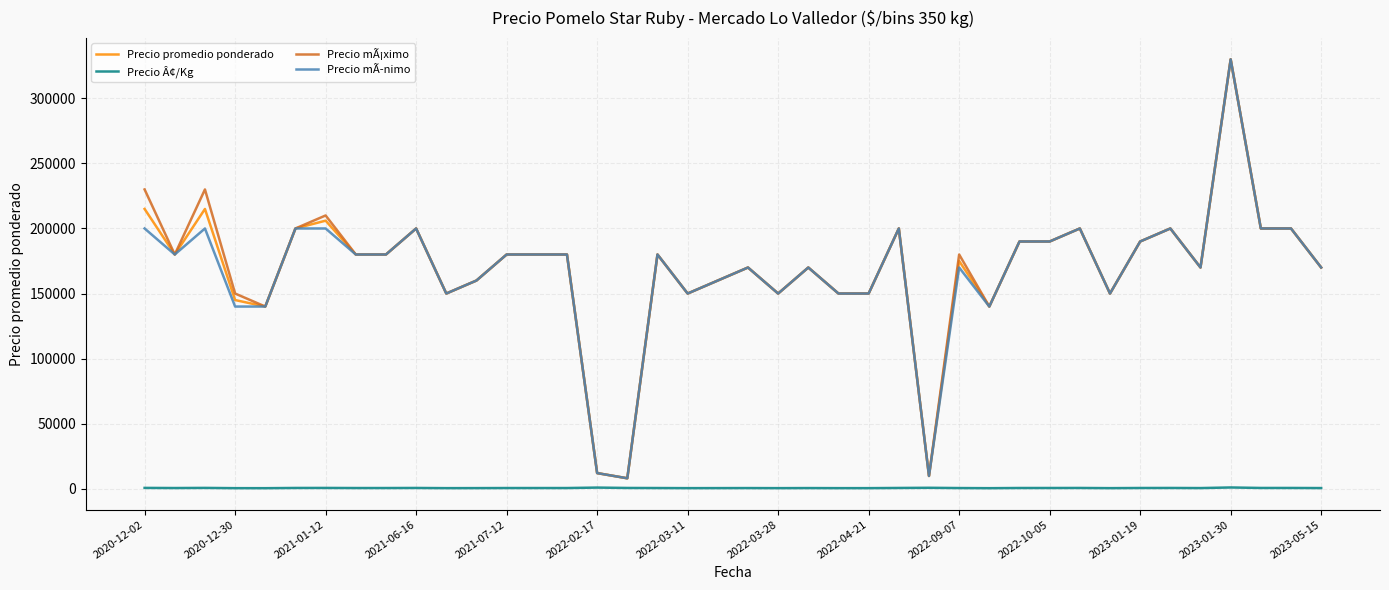

What is the minimum value for Precio mÃ¡ximo?

8000